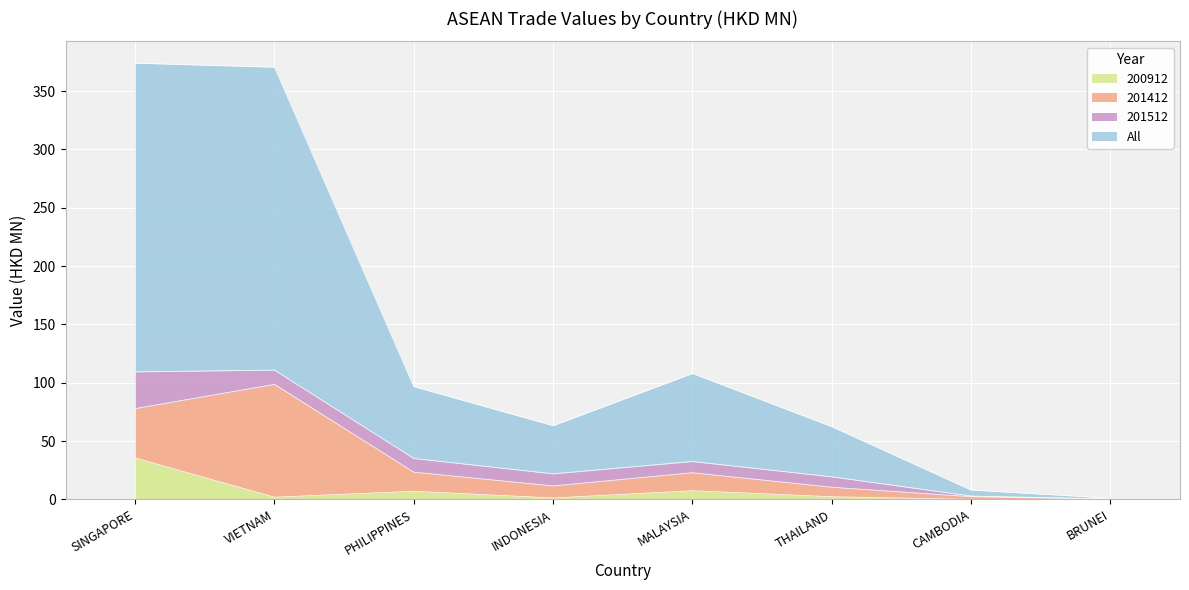

At which label is 200912 closest to 17?

MALAYSIA